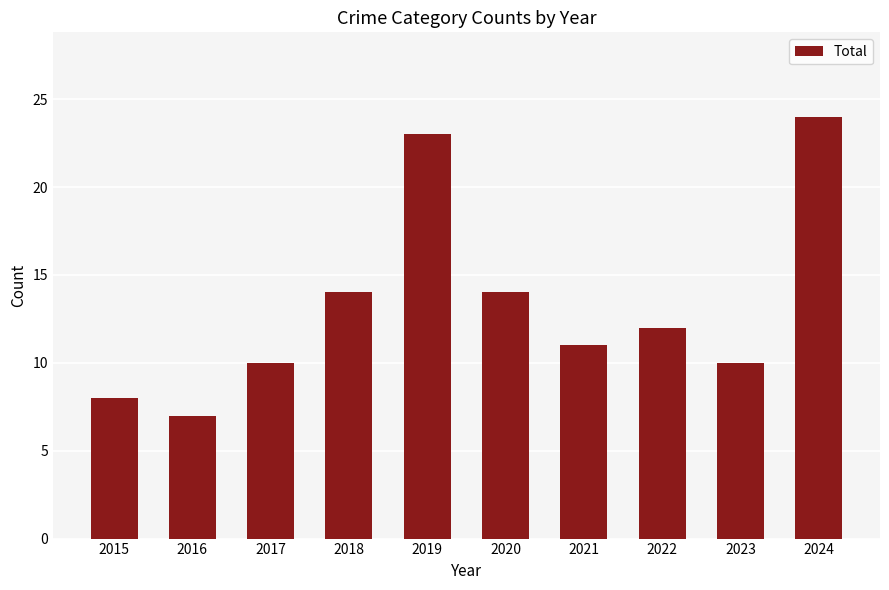

Where does the data first go above 12?

2018